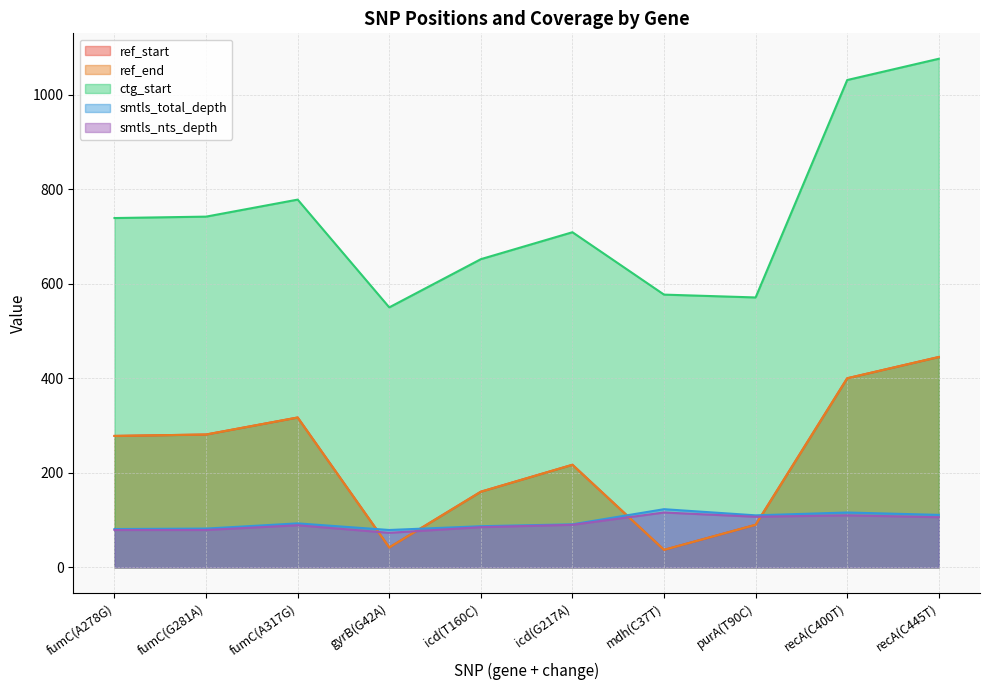

Reading right to left, list all the values displayed in this chart.

ref_start: 445	400	90	37	217	160	42	317	281	278
ref_end: 445	400	90	37	217	160	42	317	281	278
ctg_start: 1076	1031	571	577	709	652	550	778	742	739
smtls_total_depth: 111	116	110	123	91	87	79	93	82	81
smtls_nts_depth: 106	110	107	116	90	85	73	89	79	79